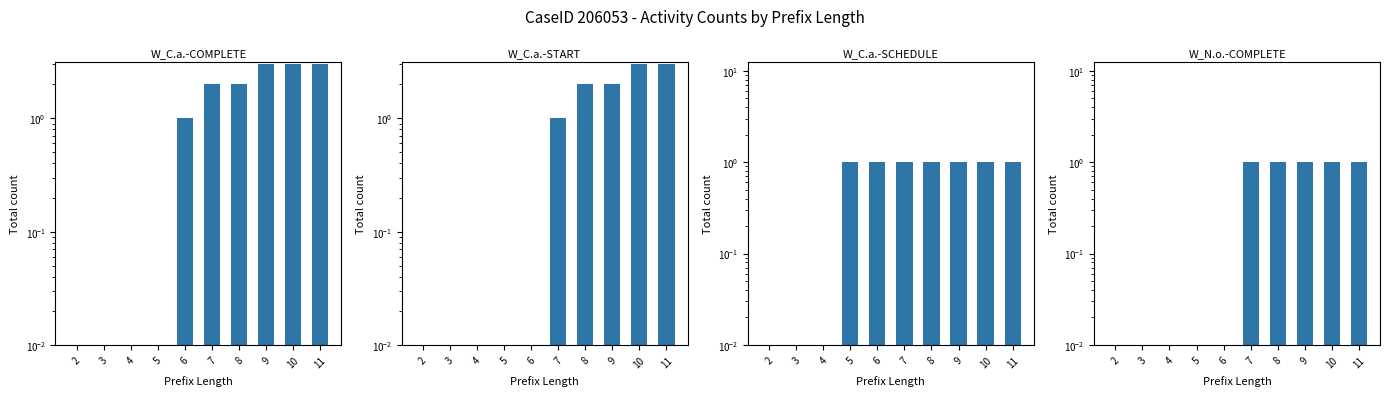

At how many categories does at least one series exceed 0?

7